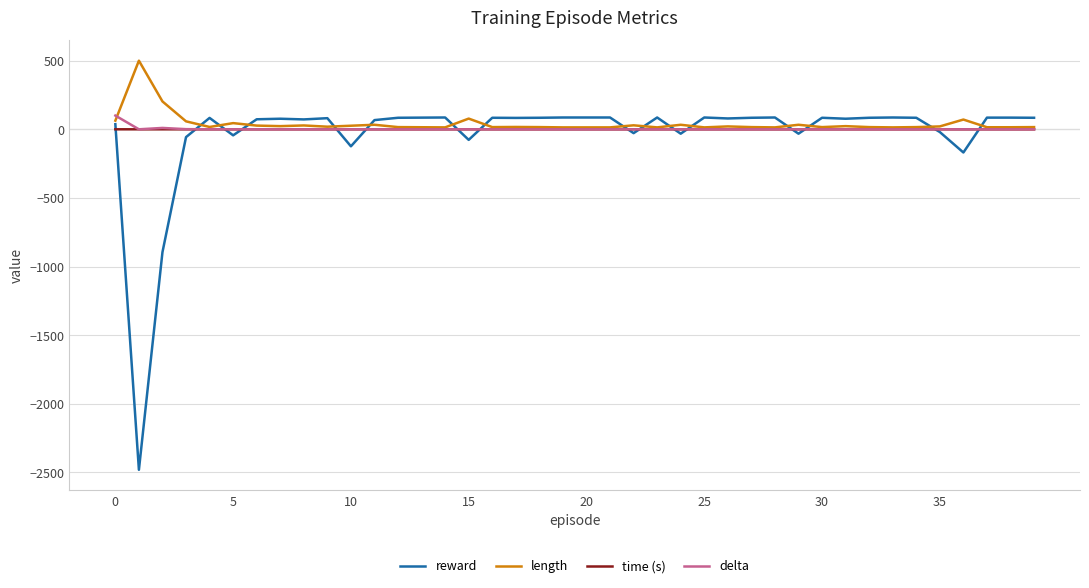

How many lines are shown in the chart?

4